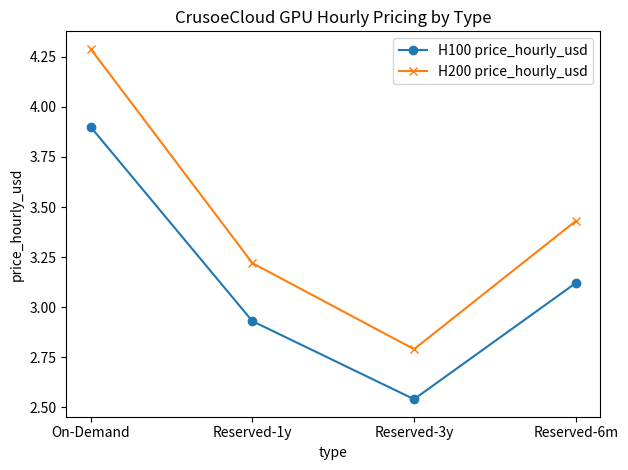

Which category has the highest value in the H100 price_hourly_usd series?

On-Demand